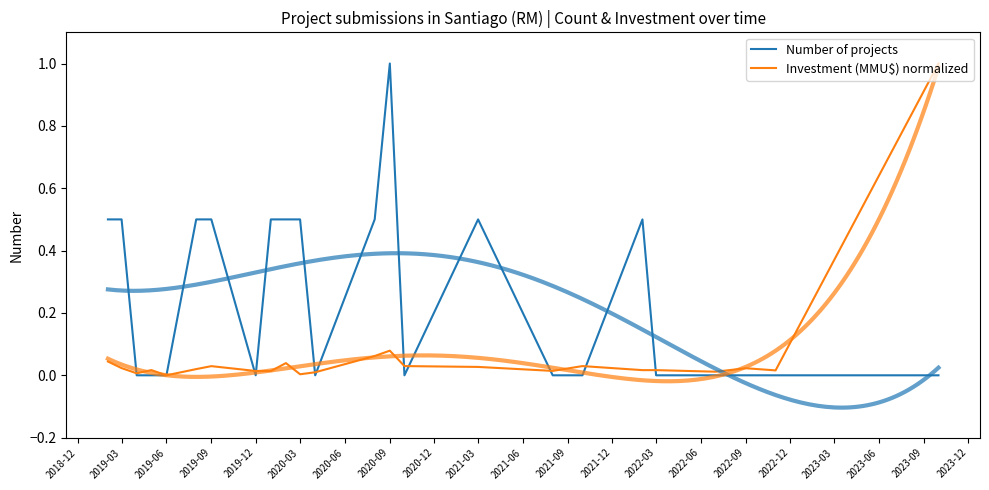

Between 2019-06 and 2022-03, which series saw the biggest shift?

Number of projects